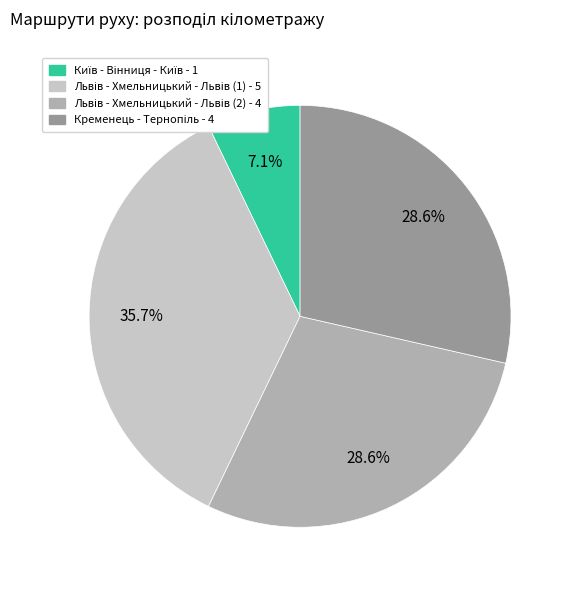

To the nearest percent, what is the difference between the largest and smallest slice percentages?

29%